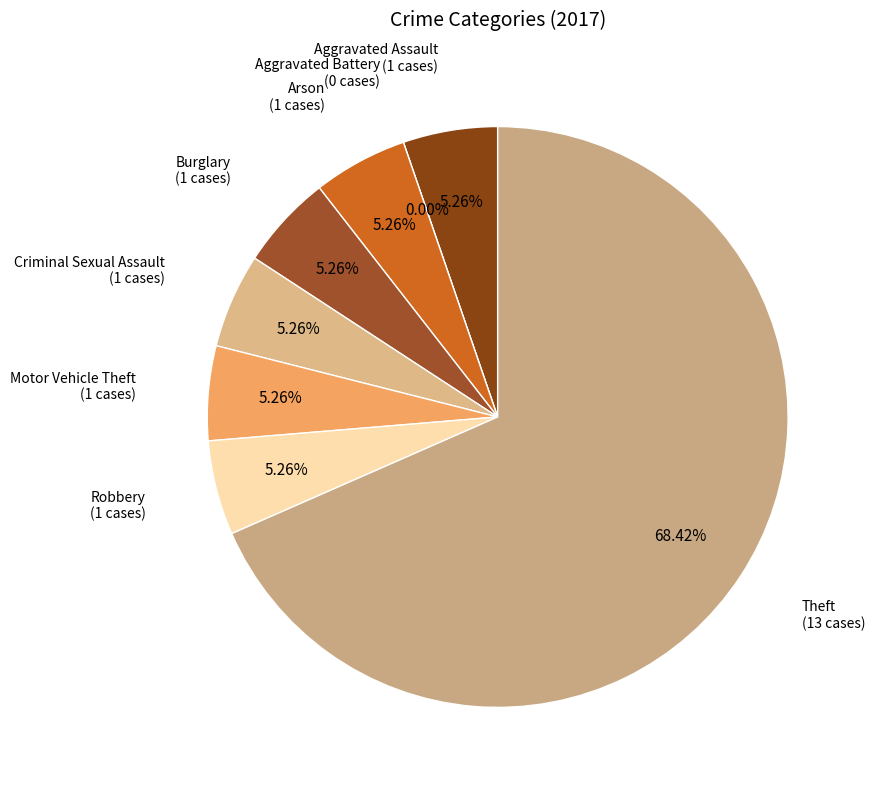

True or false: Aggravated Assault accounts for 1% of the total.

False